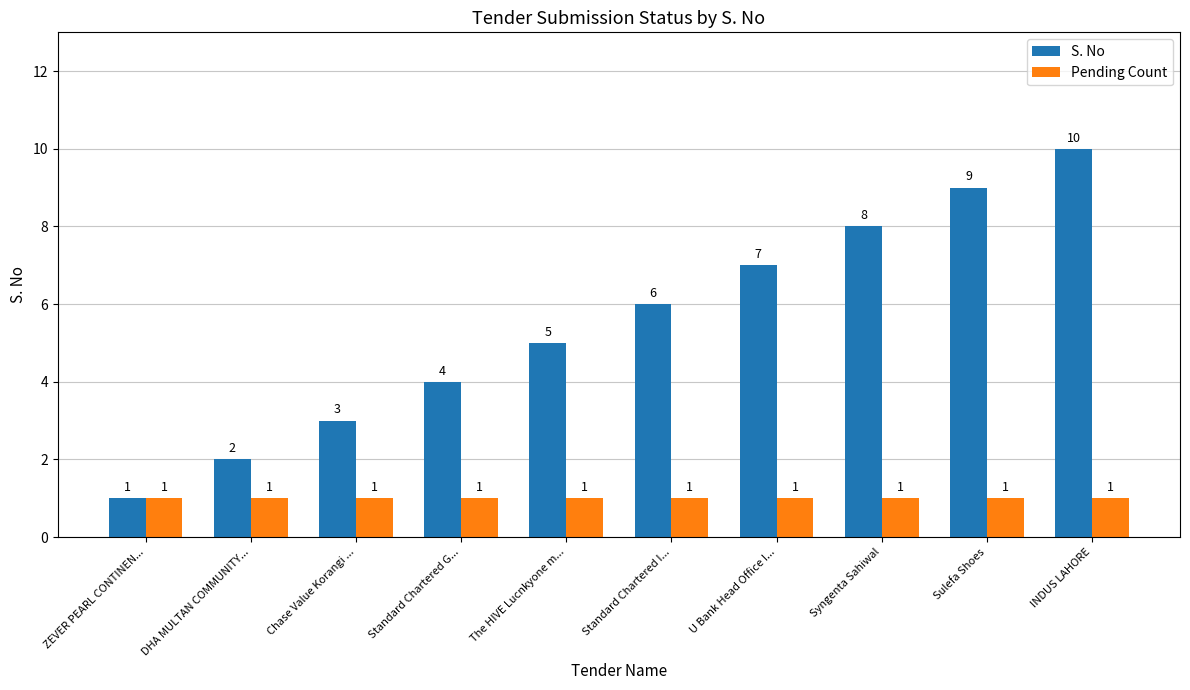

How many categories are shown in the chart?

10